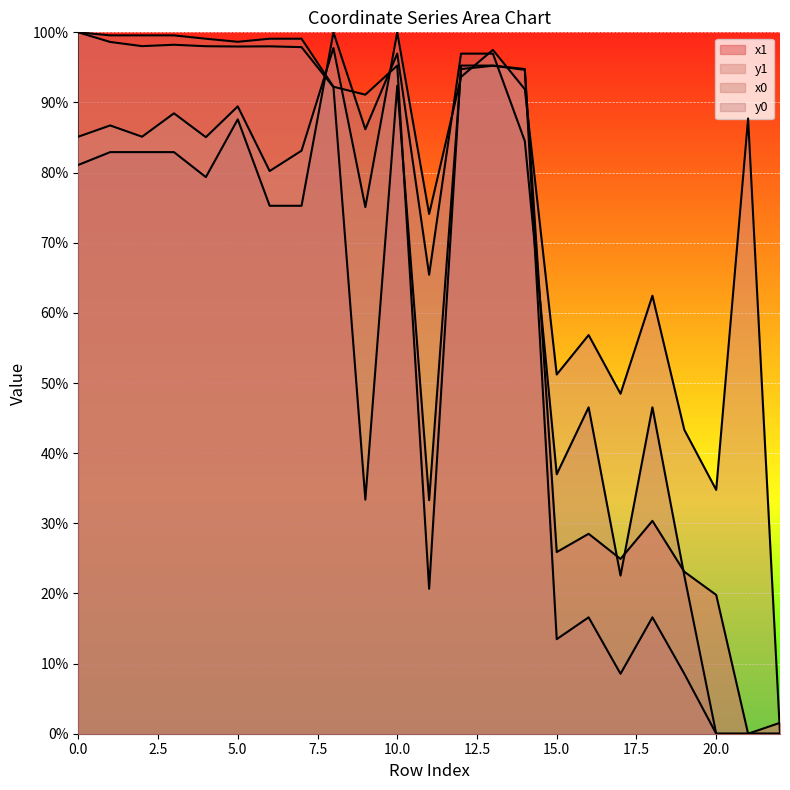

How many lines are shown in the chart?

4